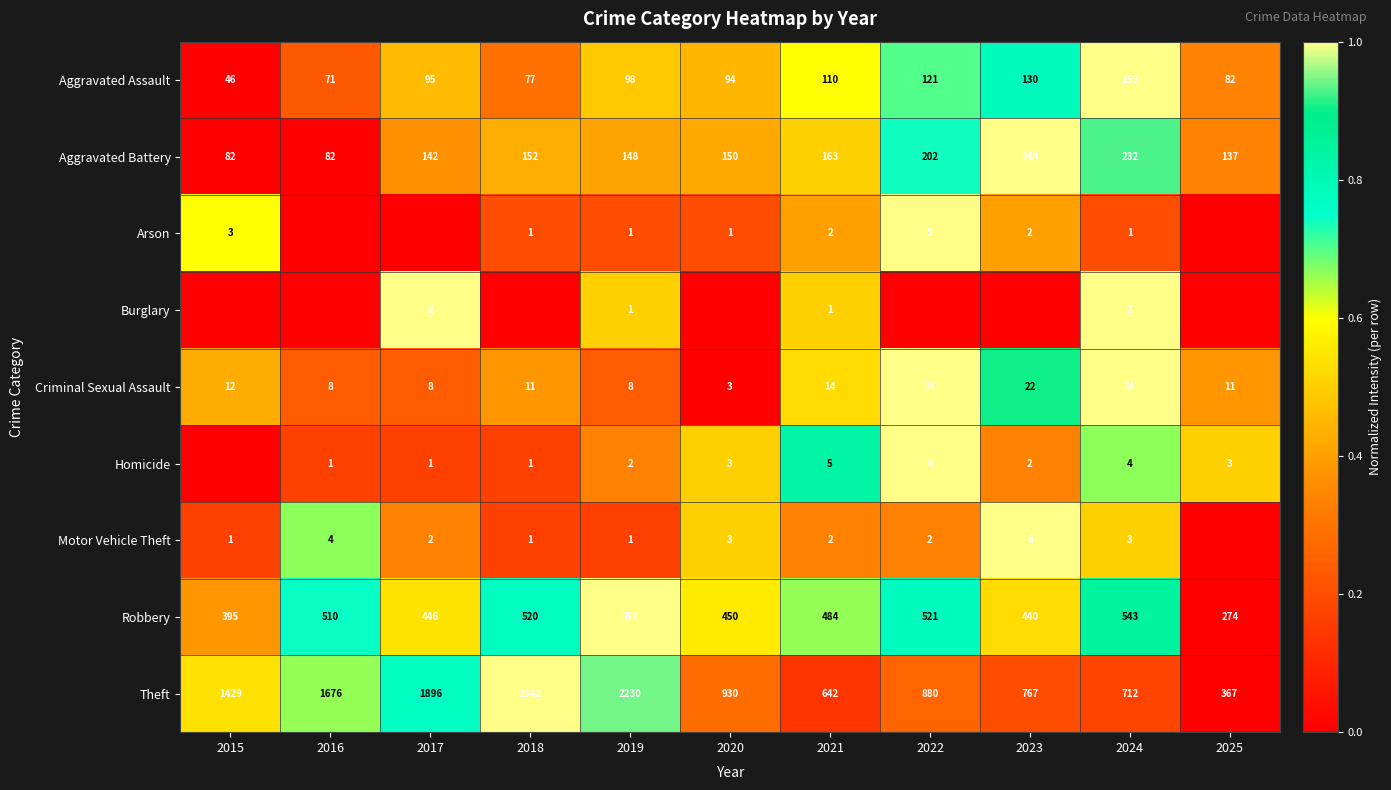

Which category has the lowest value in the Robbery series?

2025